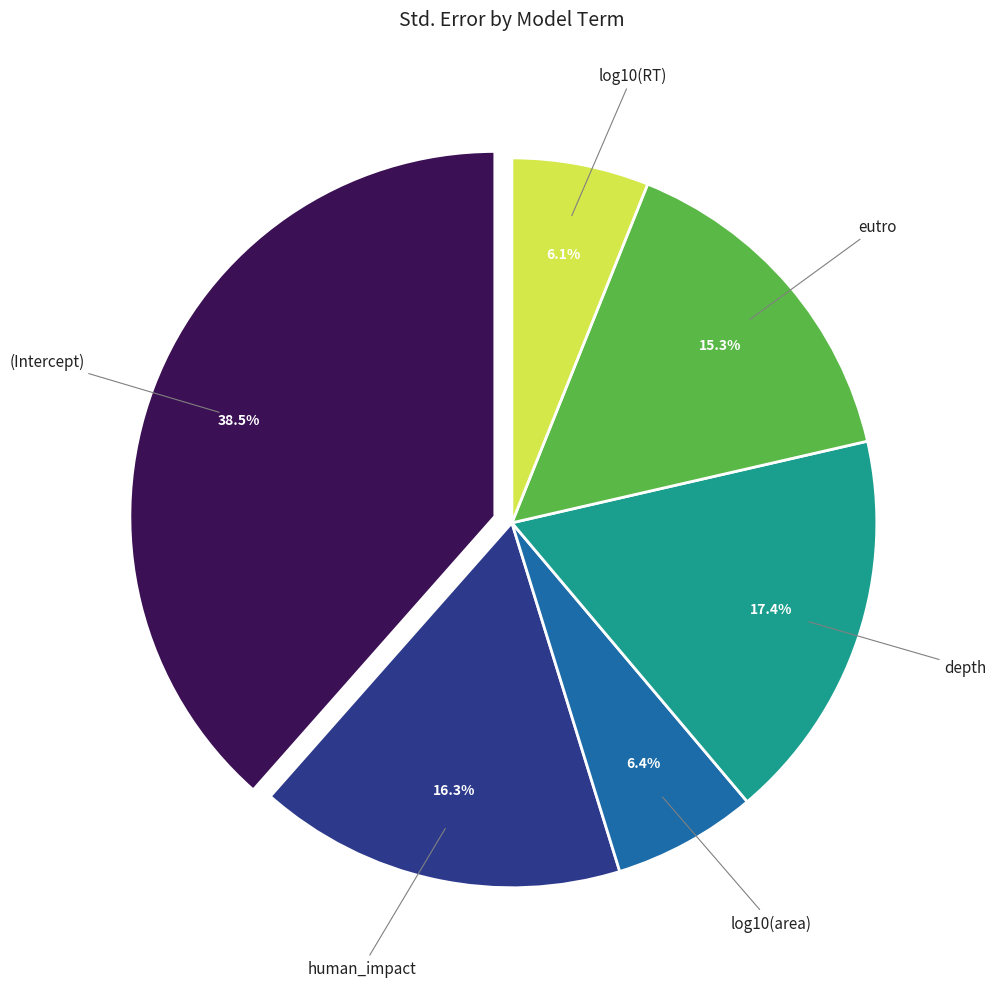

Is there any slice that represents more than half of the pie?

No